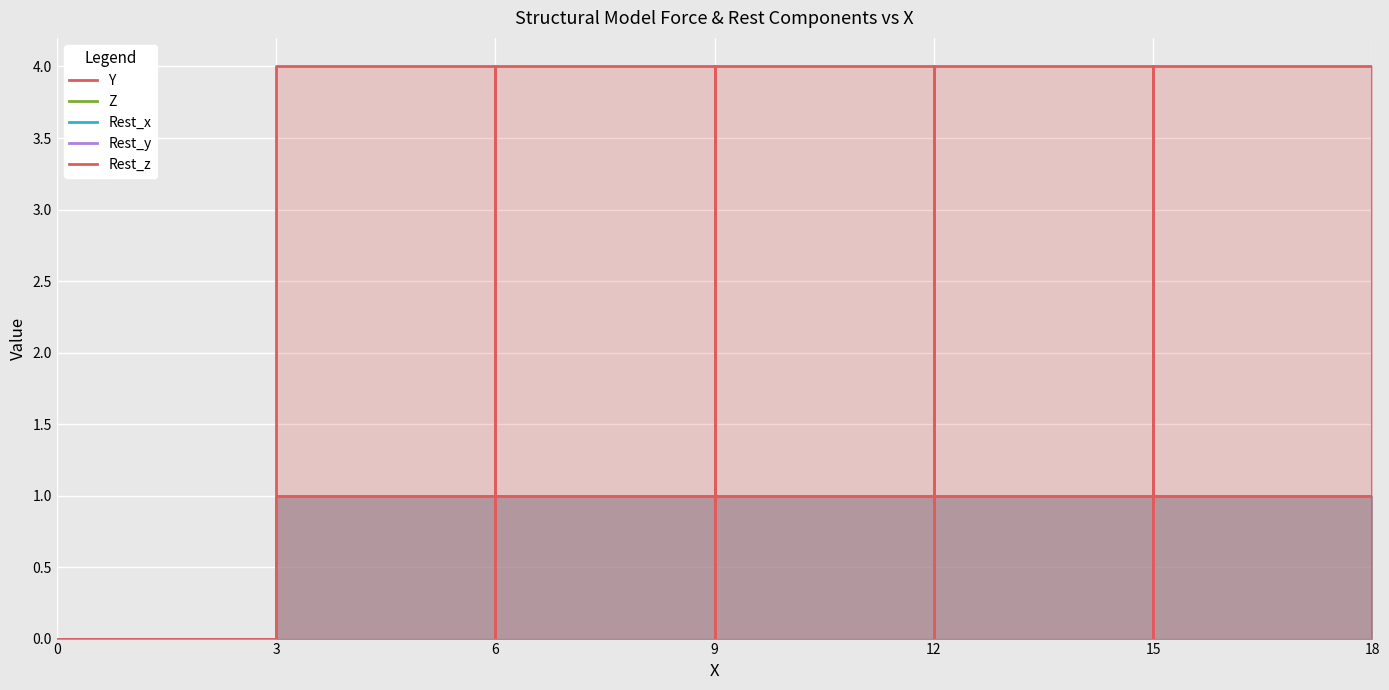

How many values in the Rest_x series are below 1?

1